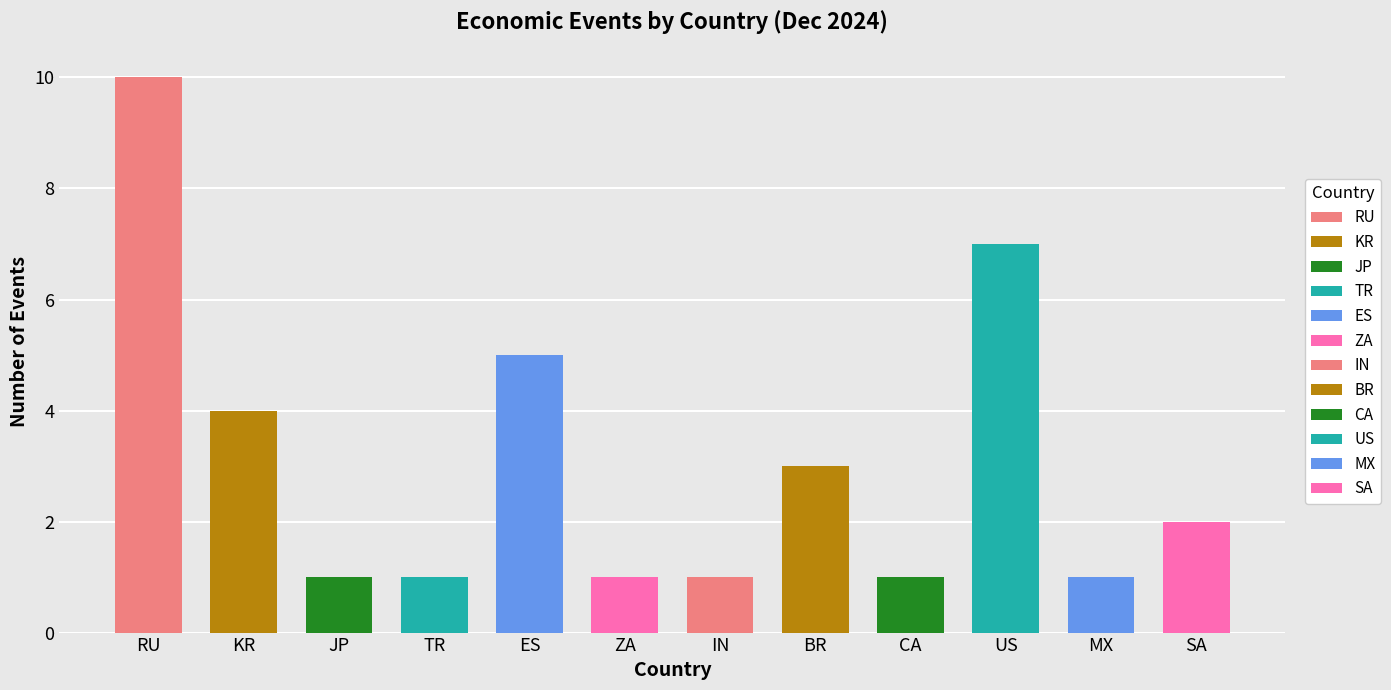

Count the number of data series in this chart.

1